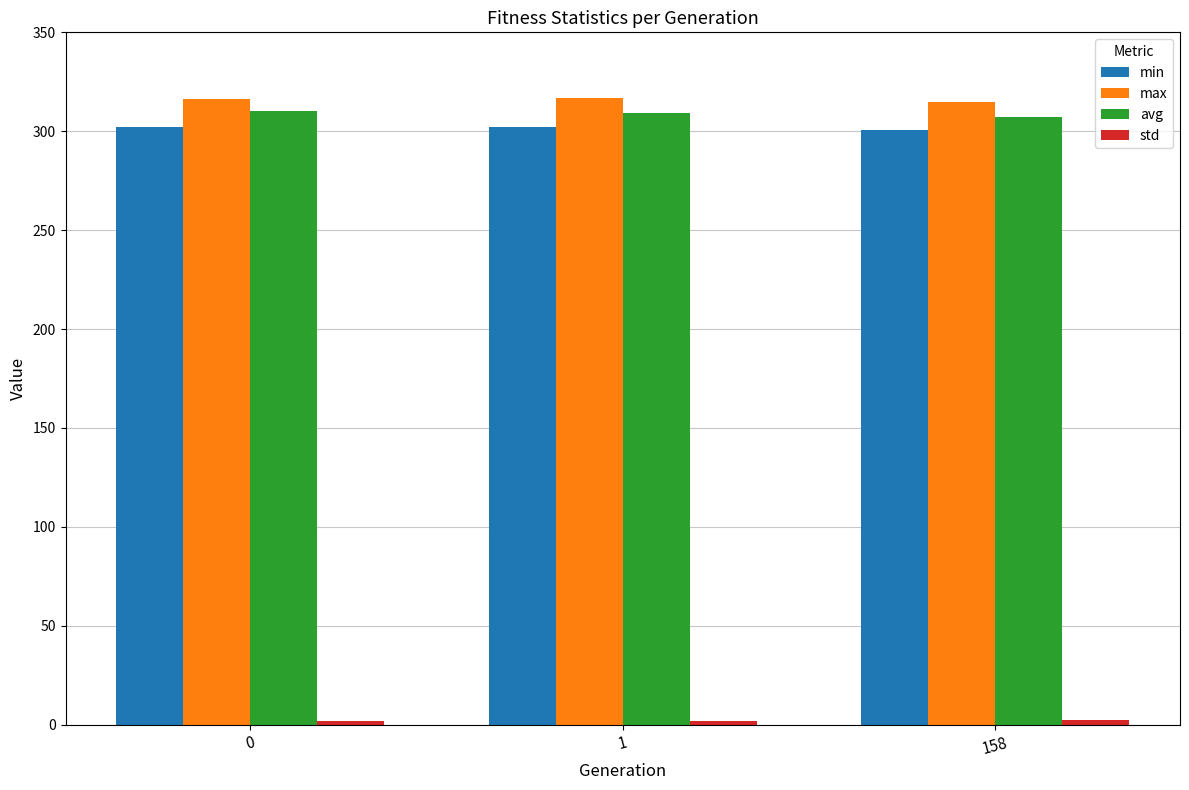

Which series has the largest total across all categories?

max